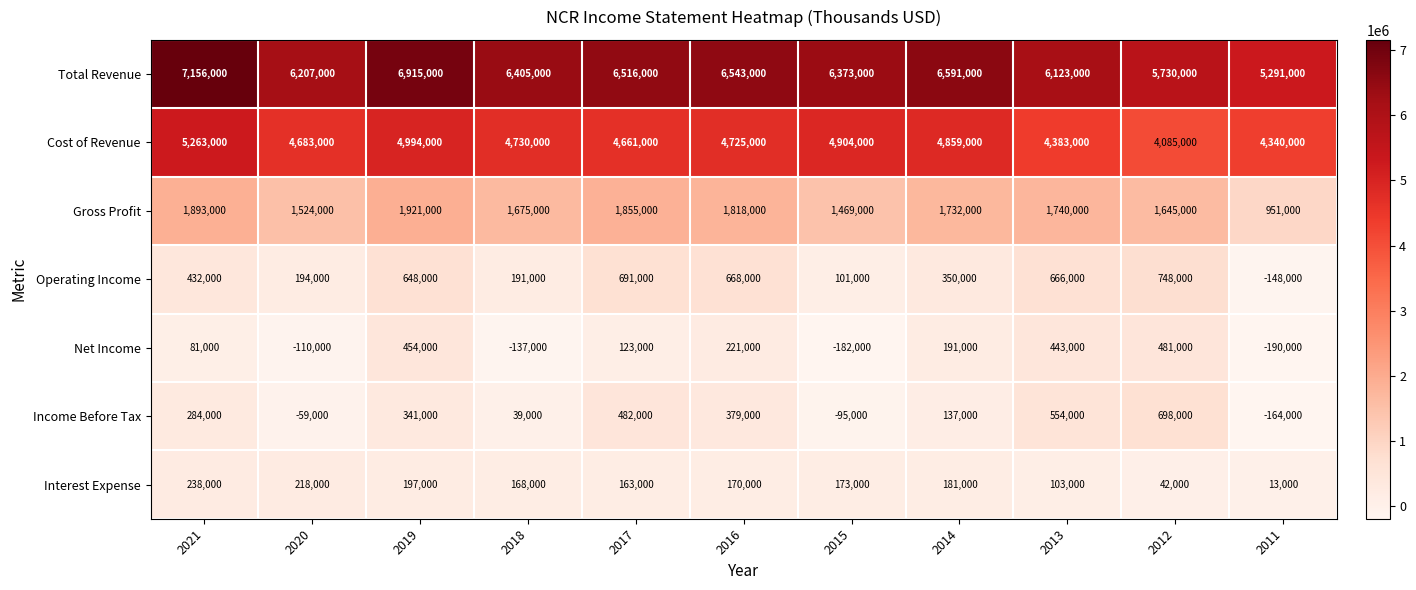

At 2011, list the series in order from smallest to largest.

Net Income, Income Before Tax, Operating Income, Interest Expense, Gross Profit, Cost of Revenue, Total Revenue